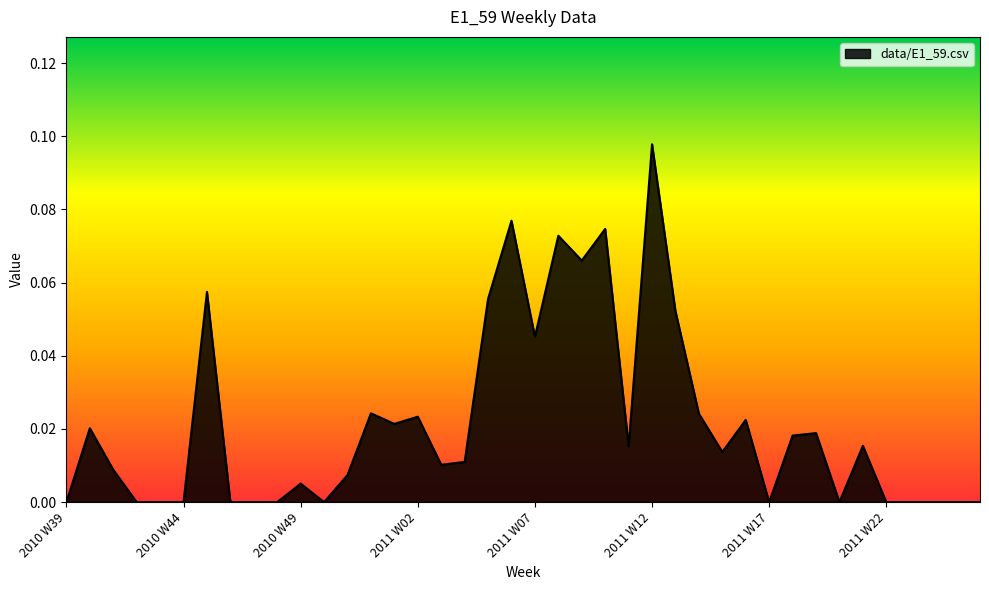

How many lines are shown in the chart?

1